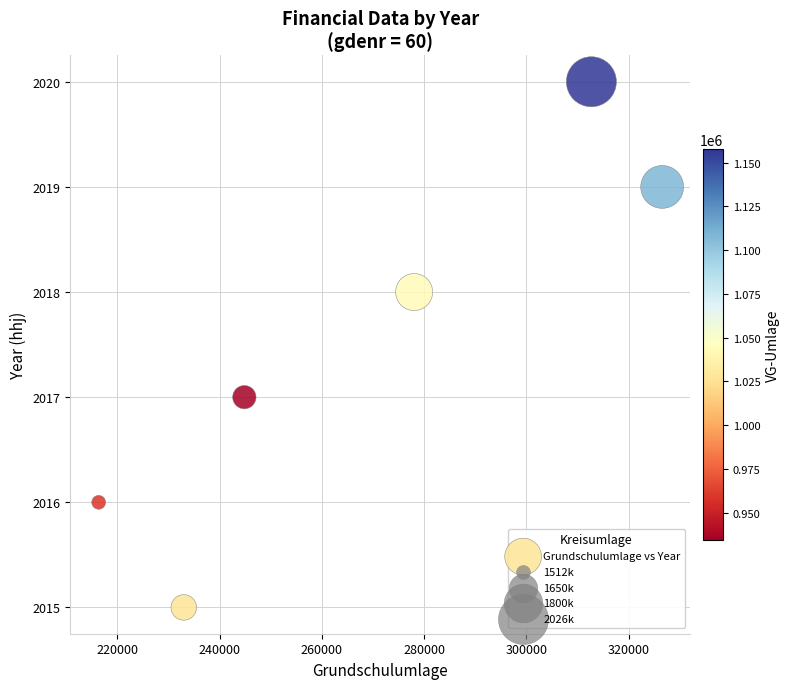

What is the range of Y values (max minus min)?

5